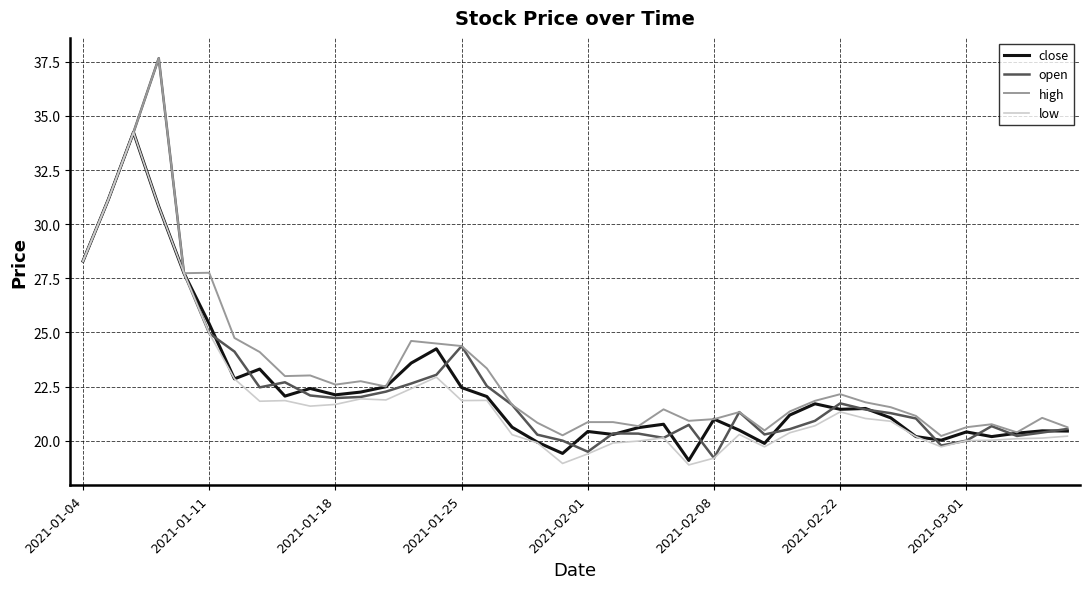

What is the difference between the maximum and minimum values in the low series?

15.4